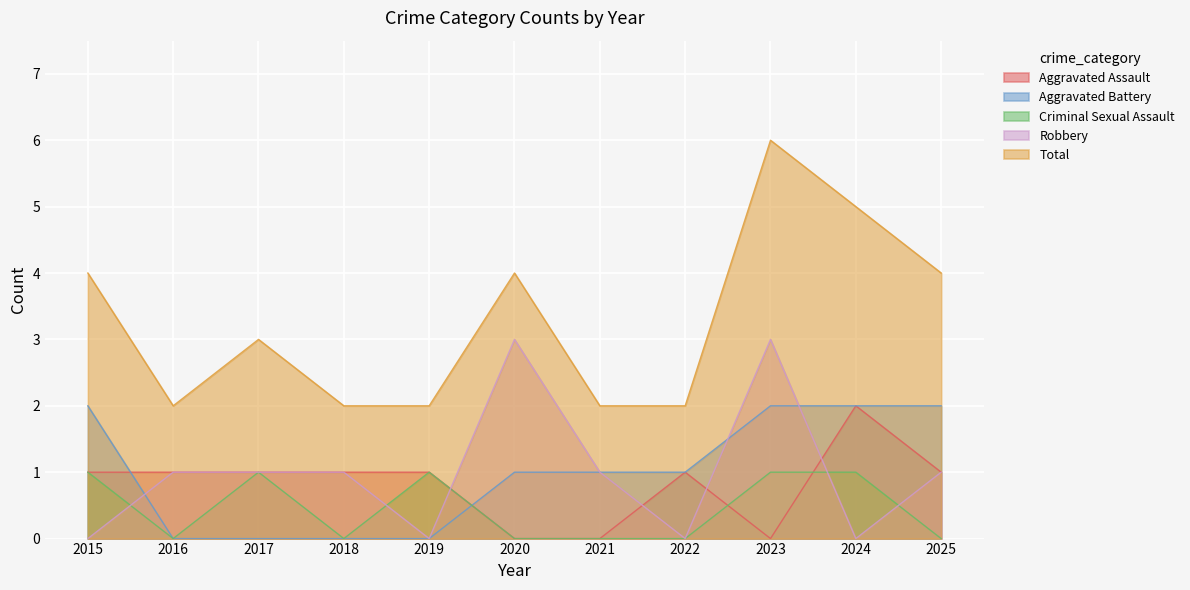

At which category does the chart reach its peak across all series?

2023